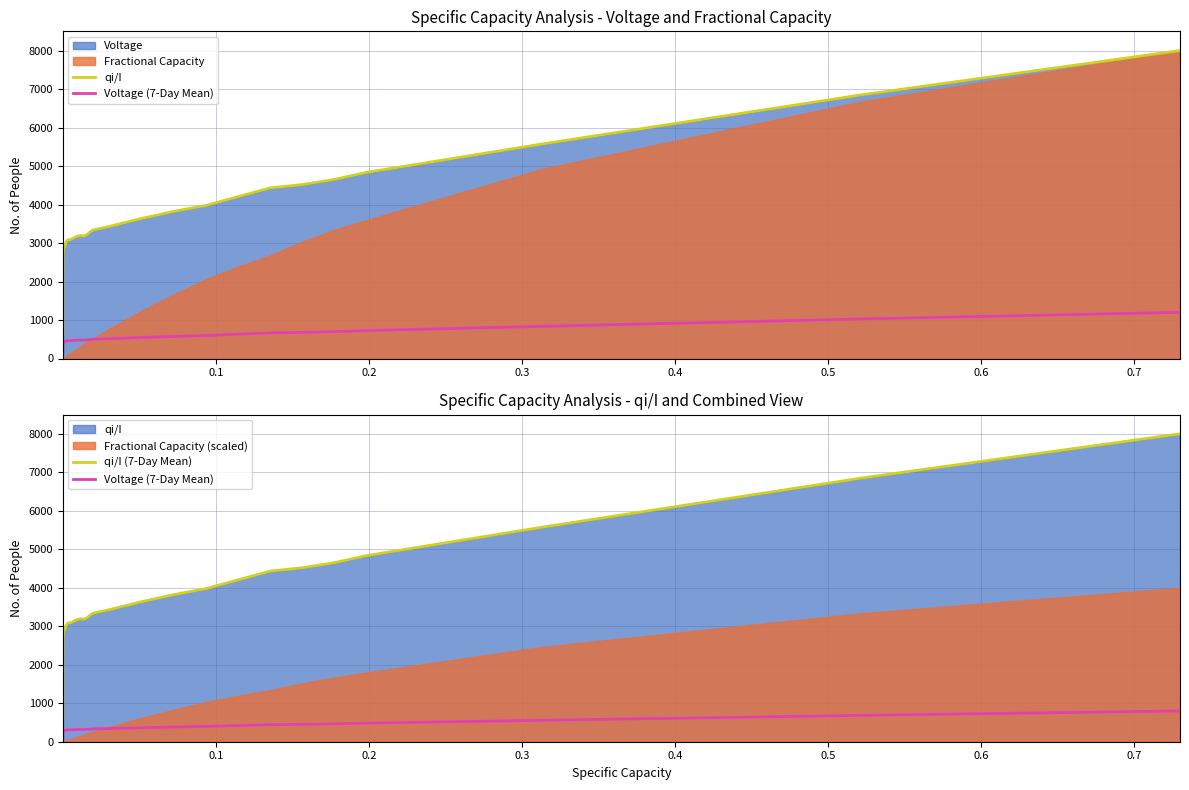

True or false: qi/I and Voltage (7-Day Mean) cross at least once.

False